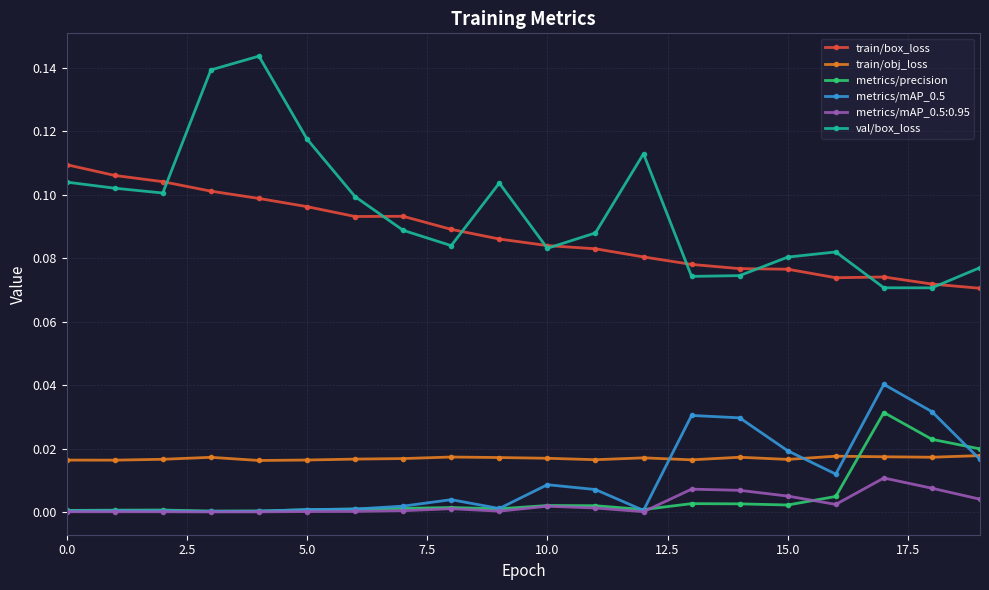

True or false: metrics/mAP_0.5 and train/box_loss intersect in this chart.

False